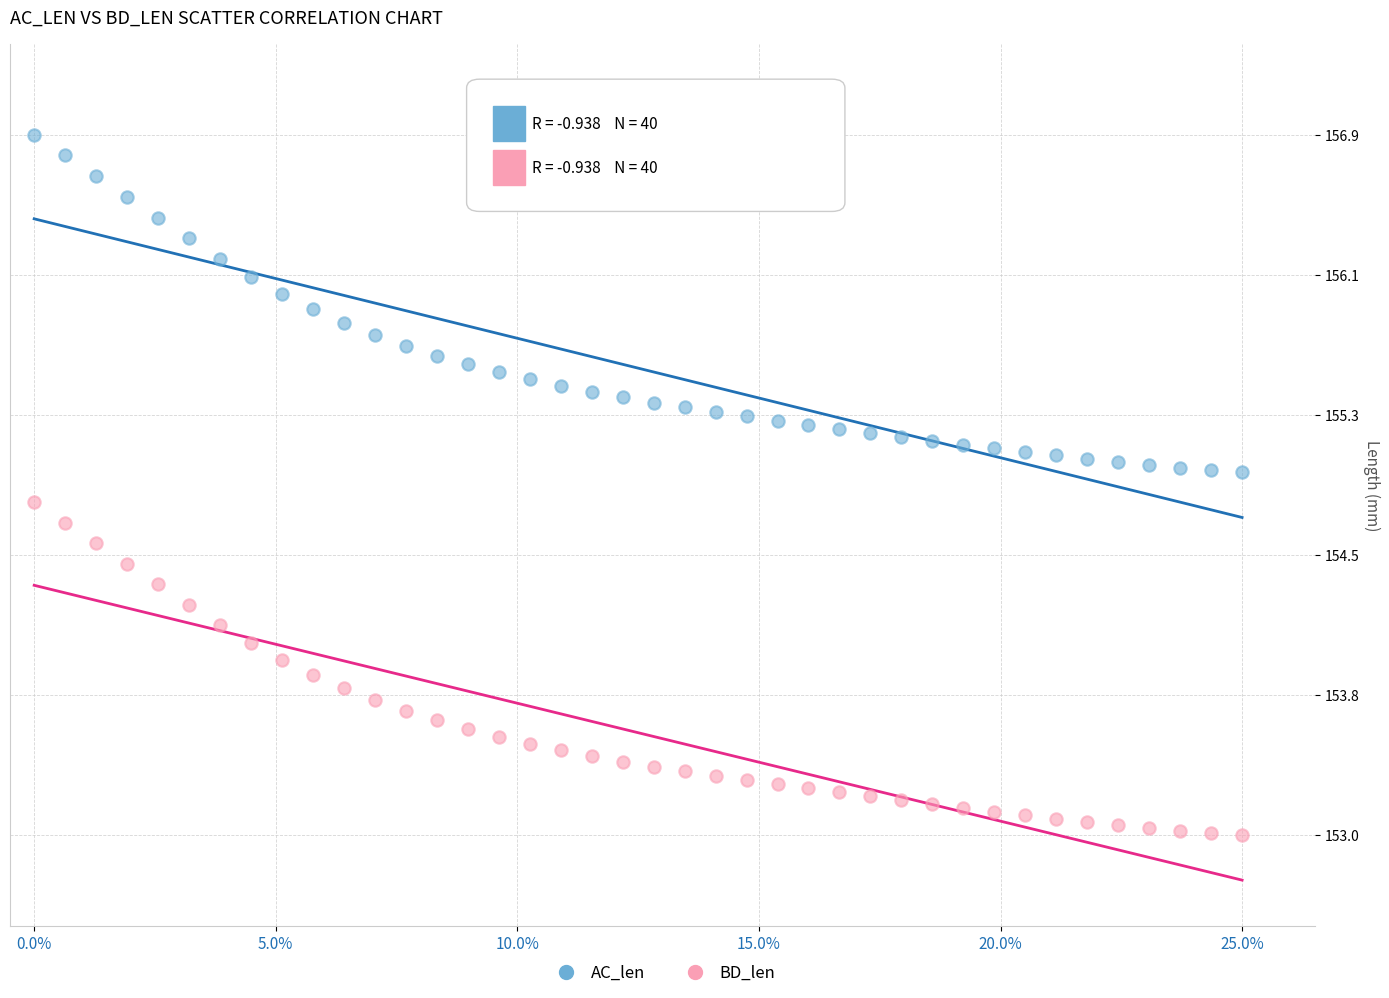

What are all the series names shown in the legend?

AC_len, BD_len